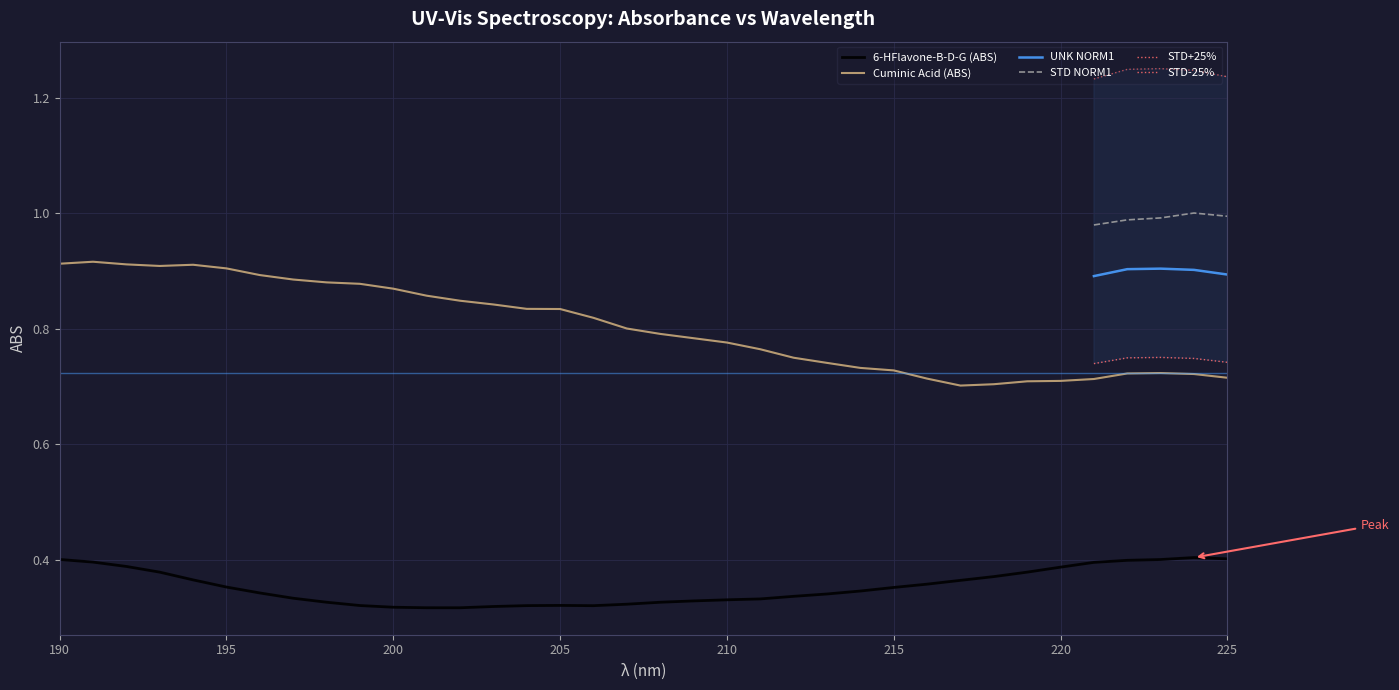

How many interior local peaks does the Cuminic Acid (ABS) series have?

3